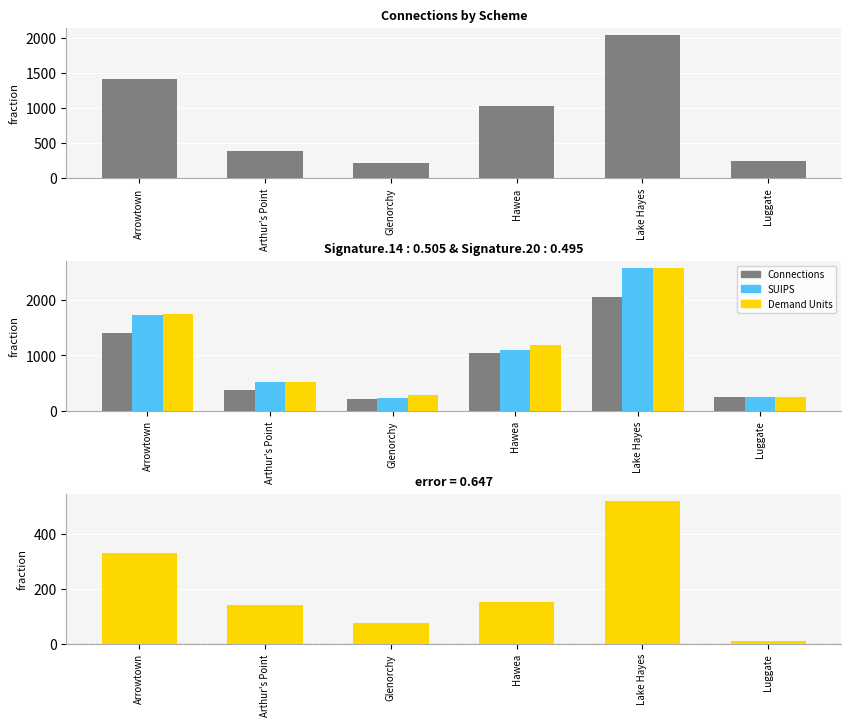

What is the average value of the Connections series?

892